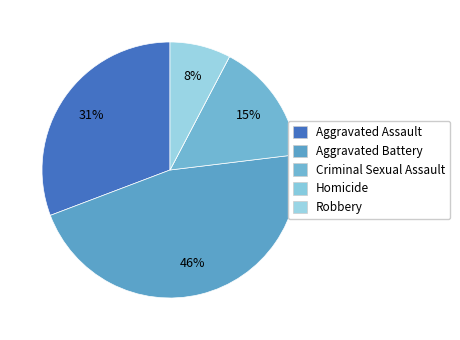

Which has a higher value, Criminal Sexual Assault or Homicide?

Criminal Sexual Assault